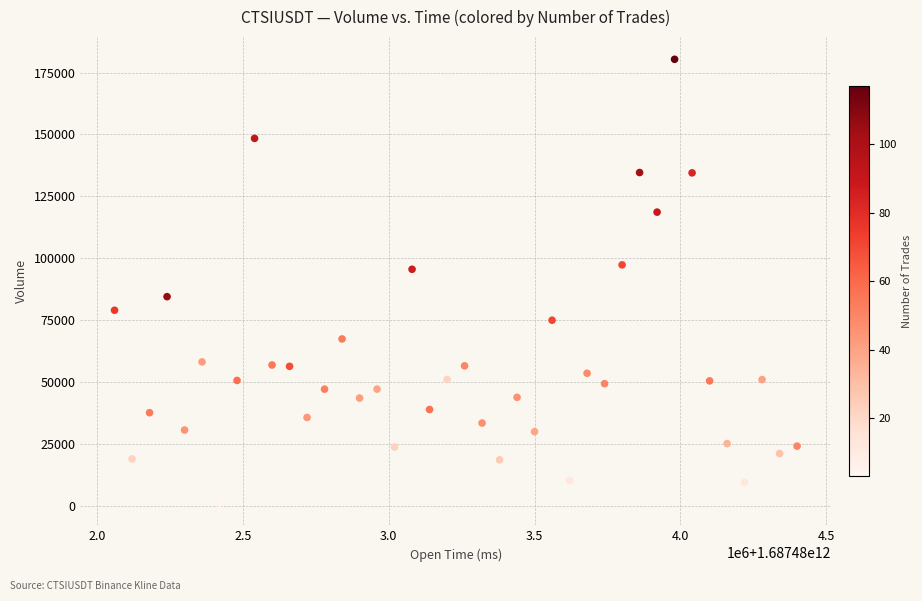

What is the range of Y values (max minus min)?

179413